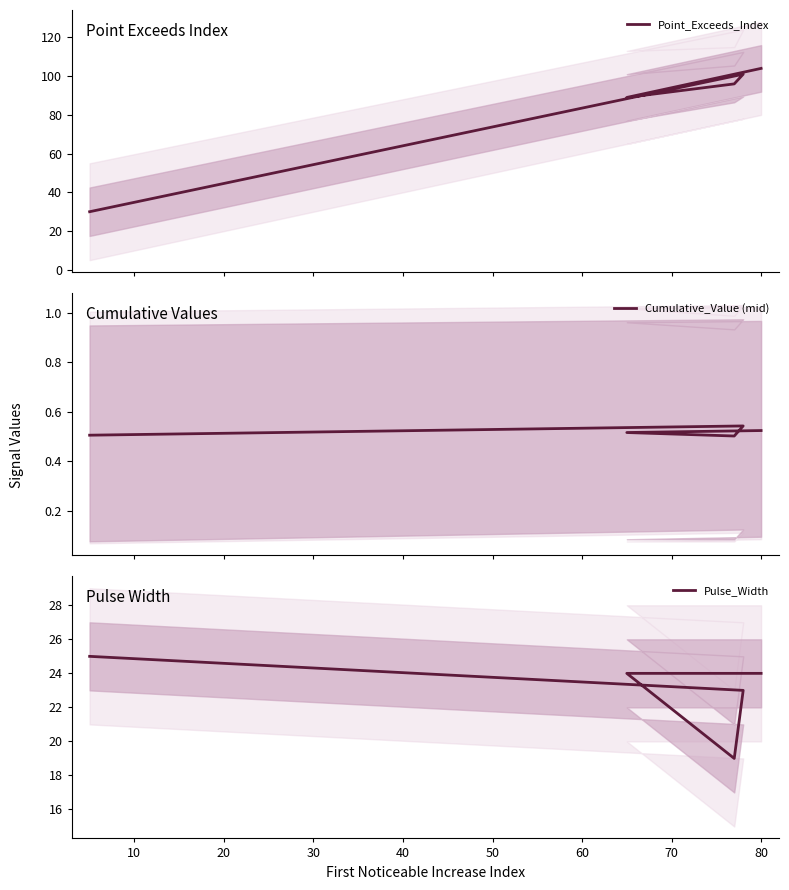

The Pulse_Width series shows 24.0 at 80. True or false?

True